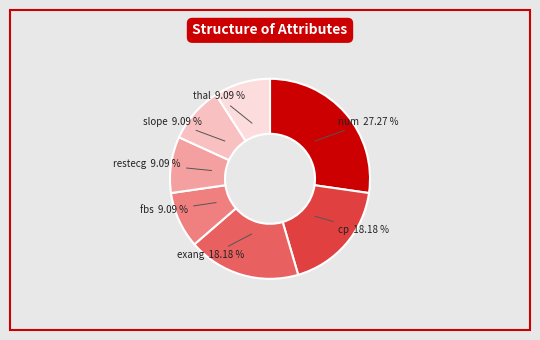

How much of the chart is everything except restecg?

90.9%